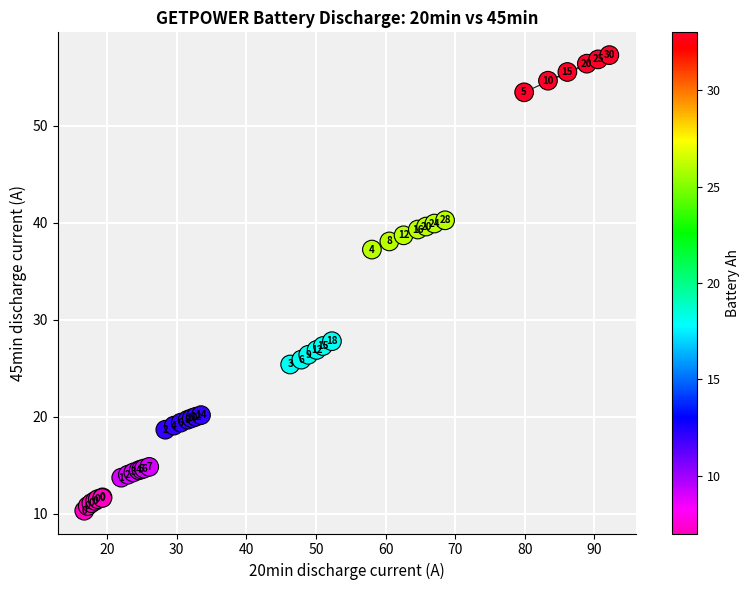

What Y value in the scatter plot is closest to 33?

37.2